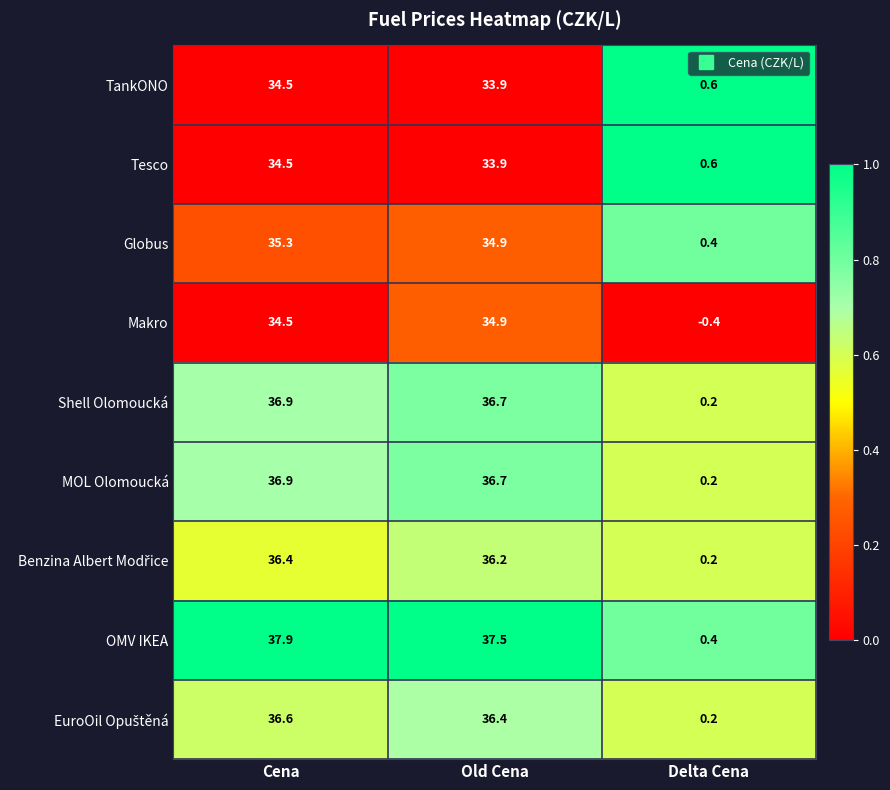

Which series has the widest spread of values?

OMV IKEA